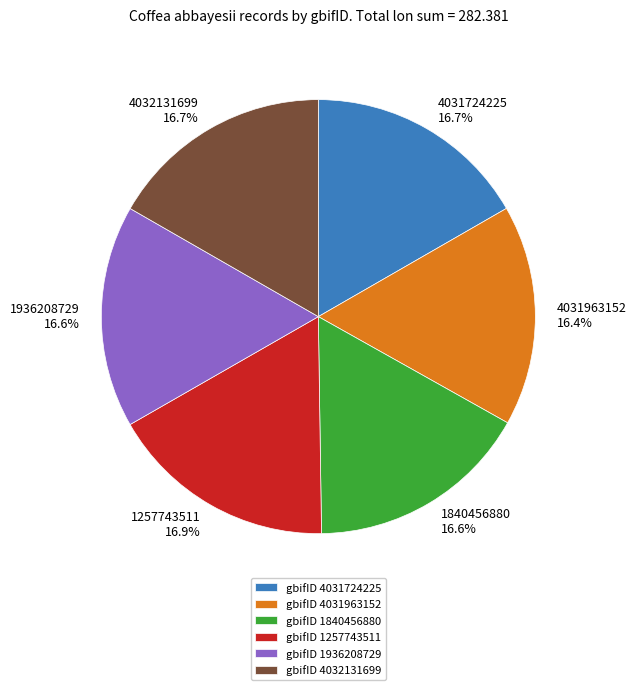

What is the ratio of the value at 4032131699 16.7% to the value at 1936208729 16.6%?

1.0